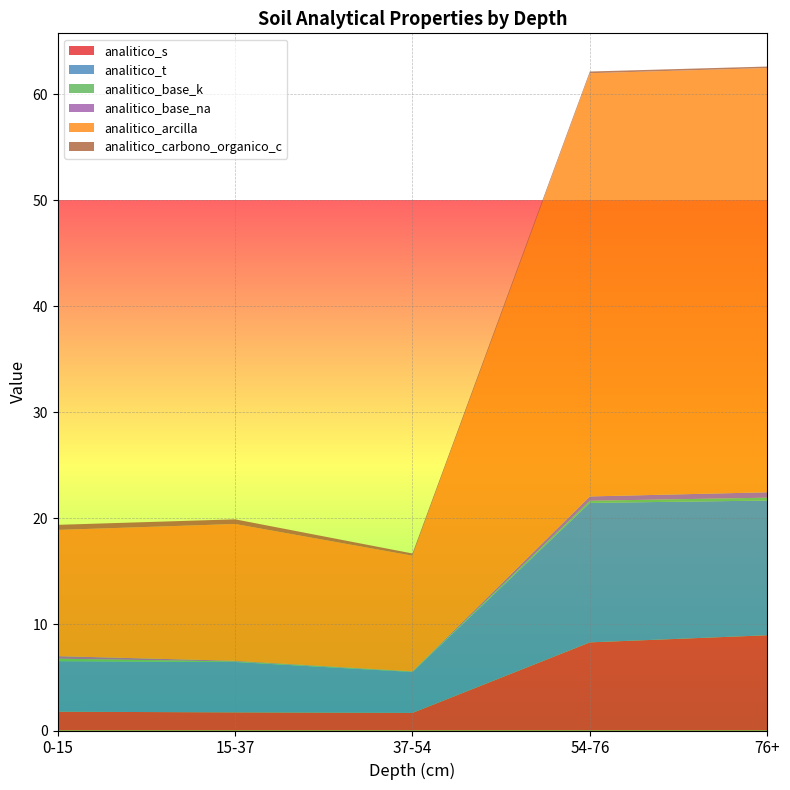

Reading right to left, extract all data points from this chart.

analitico_s: 76+=9.0	54-76=8.3	37-54=1.7	15-37=1.7	0-15=1.8
analitico_t: 76+=12.7	54-76=13.2	37-54=3.9	15-37=4.8	0-15=4.8
analitico_base_k: 76+=0.3	54-76=0.2	37-54=0.0	15-37=0.1	0-15=0.2
analitico_base_na: 76+=0.5	54-76=0.4	37-54=0.0	15-37=0.1	0-15=0.2
analitico_arcilla: 76+=40.0	54-76=39.9	37-54=10.9	15-37=12.9	0-15=11.9
analitico_carbono_organico_c: 76+=0.1	54-76=0.2	37-54=0.2	15-37=0.4	0-15=0.5